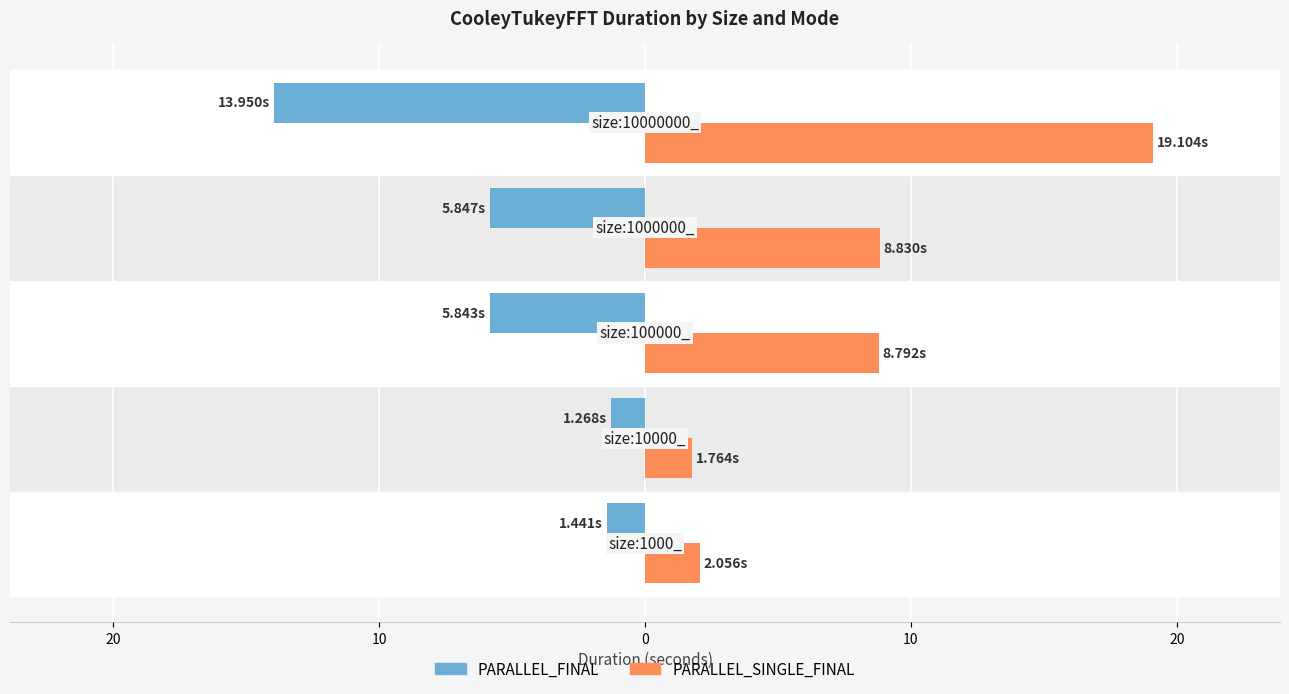

At how many categories does at least one series exceed 5?

3